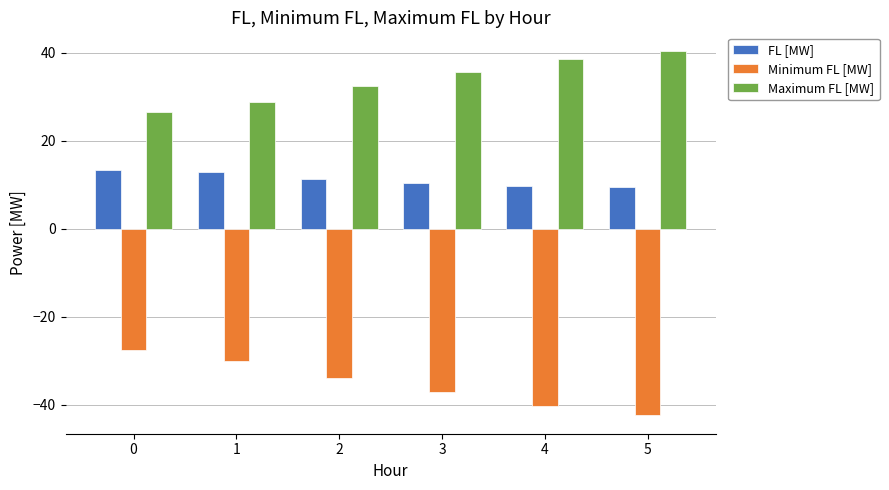

Is it true that Minimum FL [MW] equals -30.1 at 1?

True